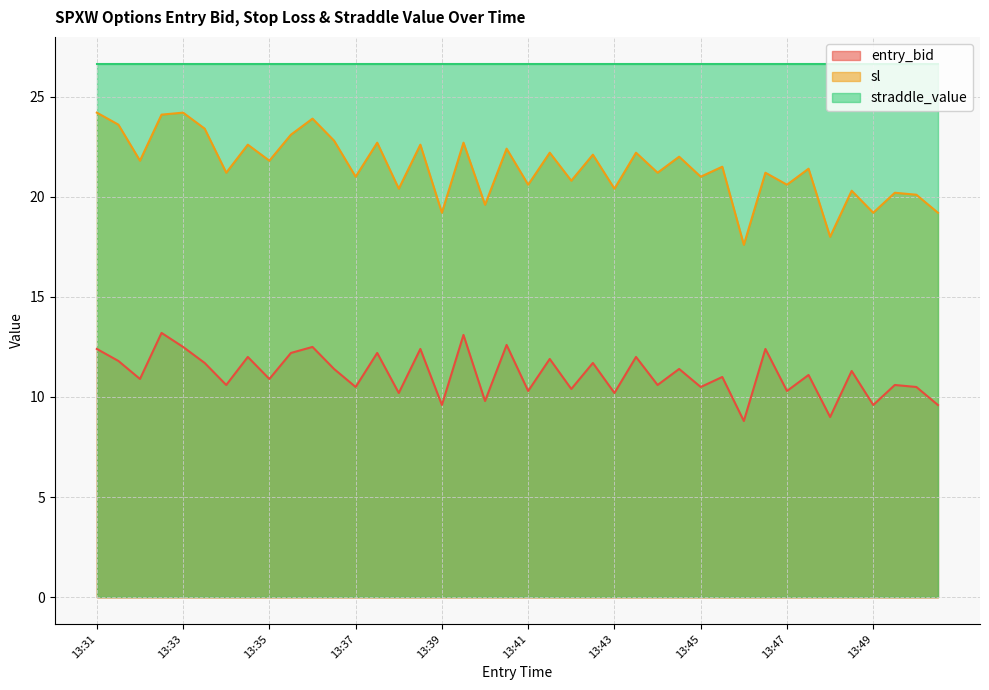

The value of sl at 13:45 is 21.0. True or false?

True